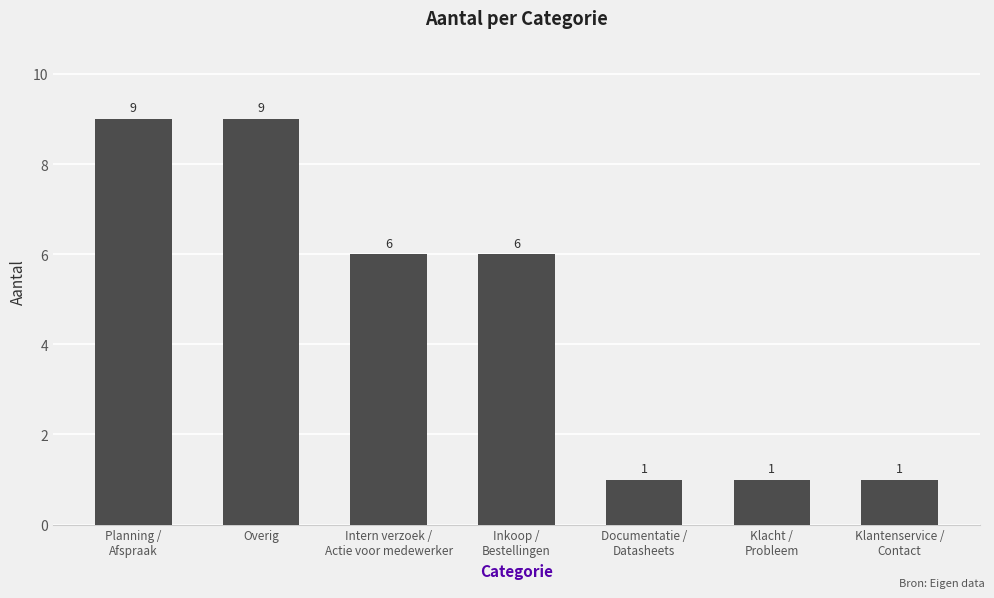

What is the value of the 6th bar from the left?

1